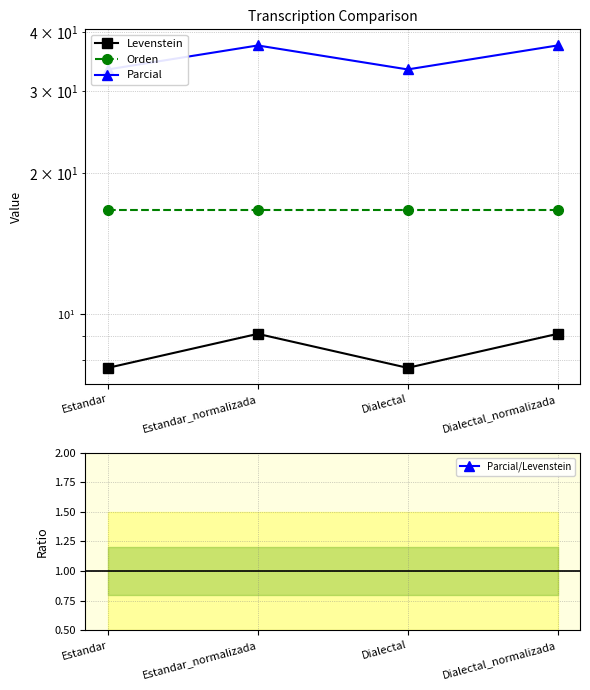

Is it true that Levenstein equals 12.3 at Estandar?

False